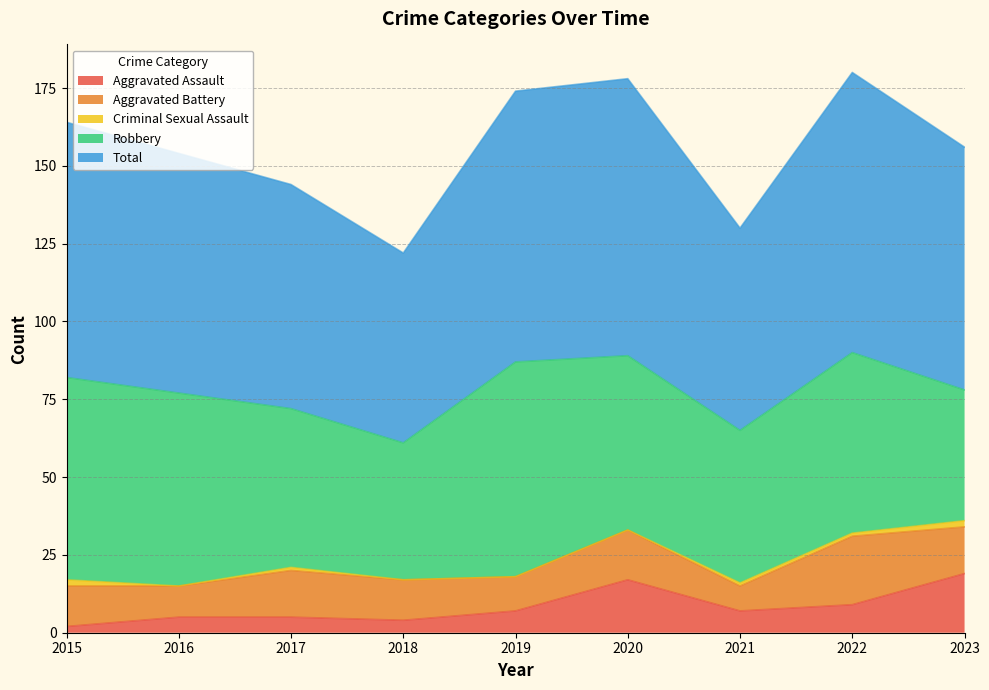

Where is the first local maximum for Aggravated Battery?

2017